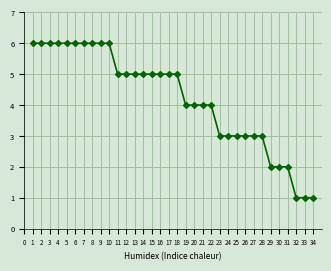

How many distinct data groups are displayed?

1